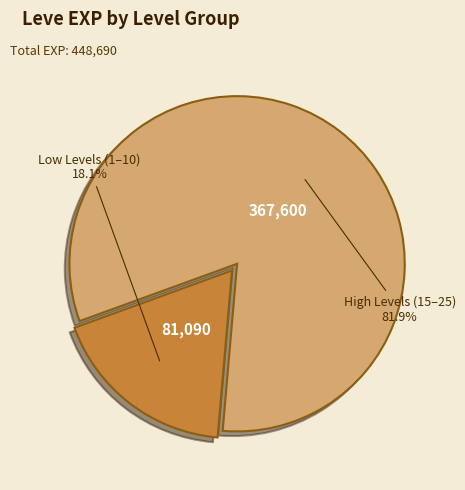

Which has a higher value, High Levels (15–25) or Low Levels (1–10)?

High Levels (15–25)